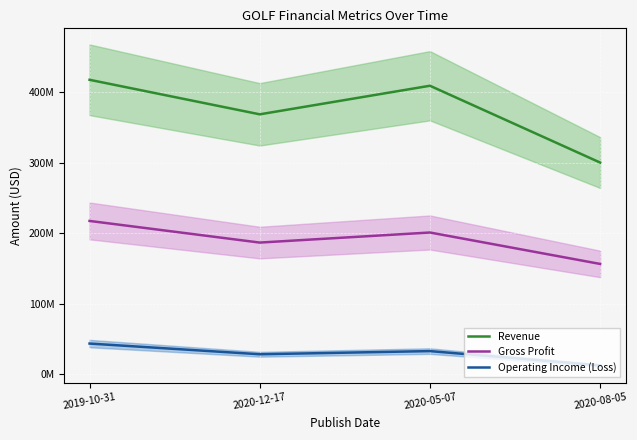

What is the difference between the second highest and second lowest values in the Operating Income (Loss) series?

4491000